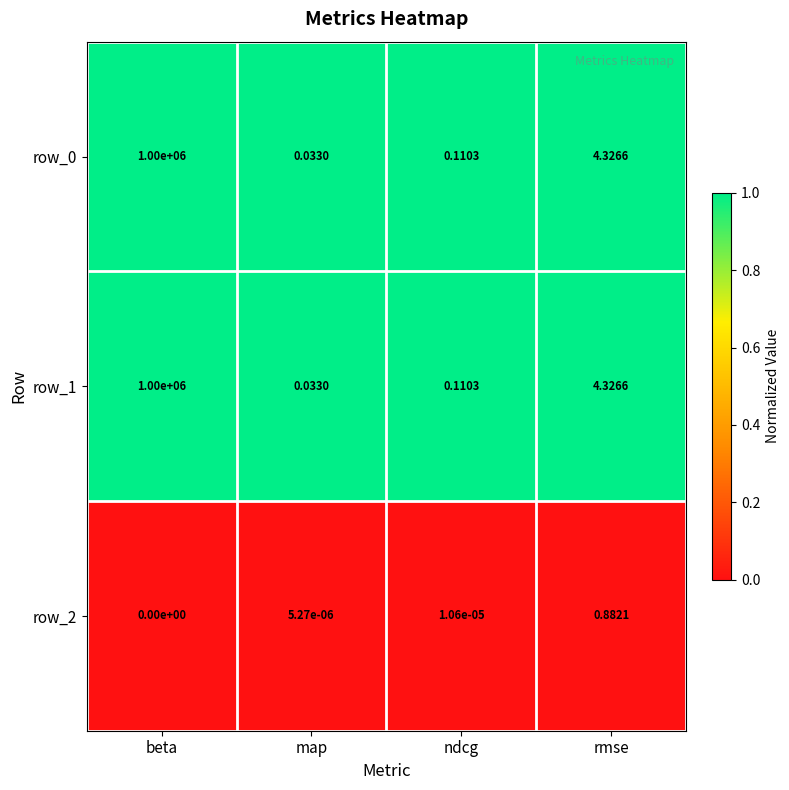

Rank the categories by row_0 value from lowest to highest.

map, ndcg, rmse, beta